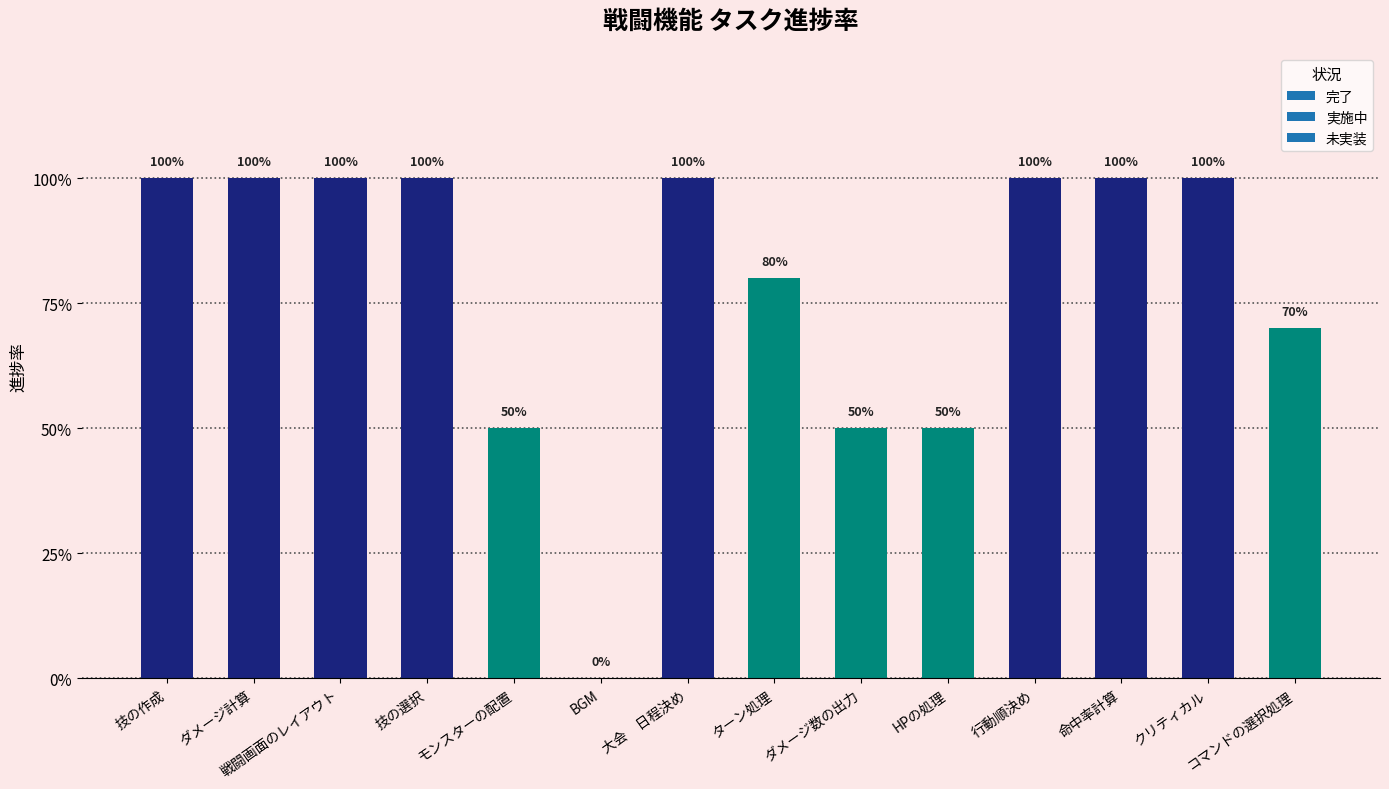

Where is the data nearest to the value 0?

BGM